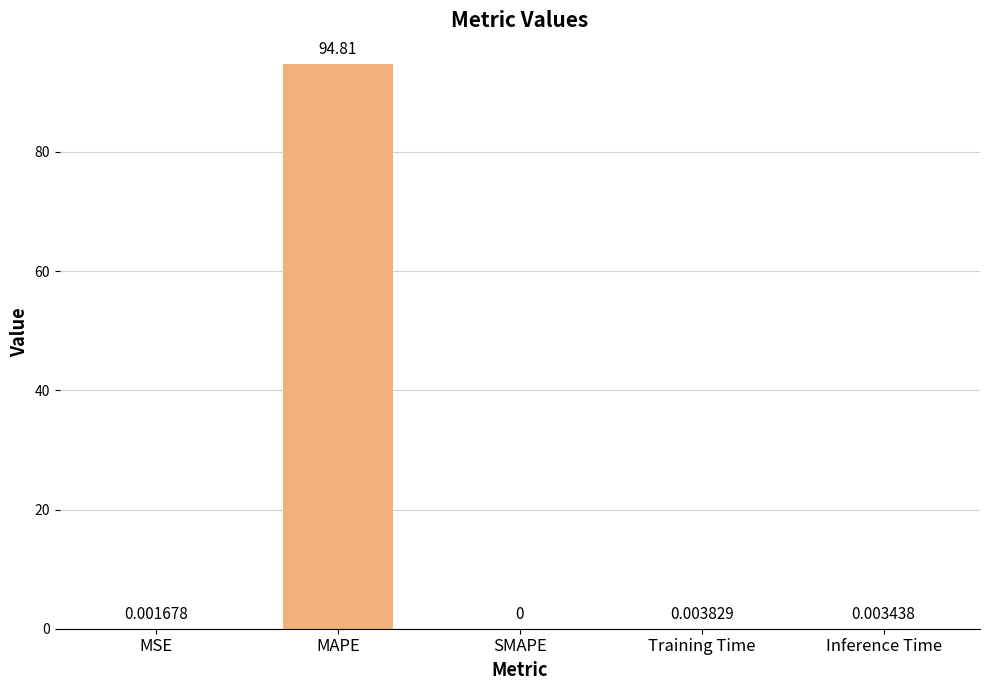

How many values exceed 0?

4